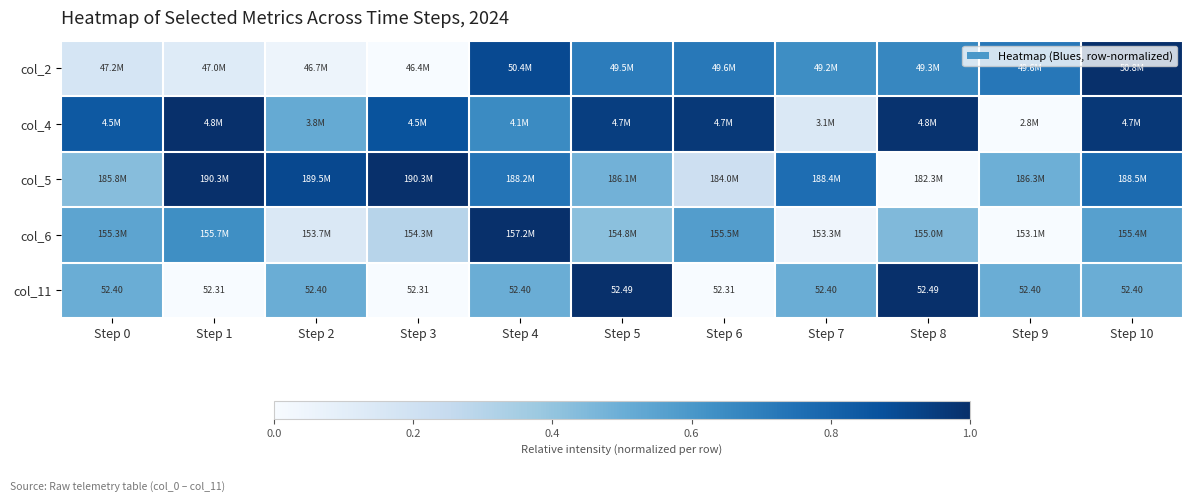

Count the number of data series in this chart.

5